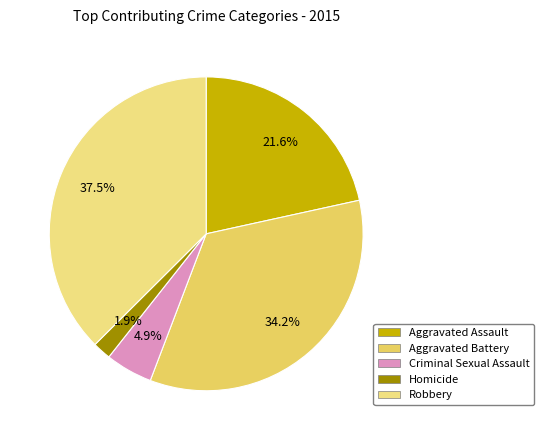

The Homicide slice represents 2% of the pie. True or false?

True